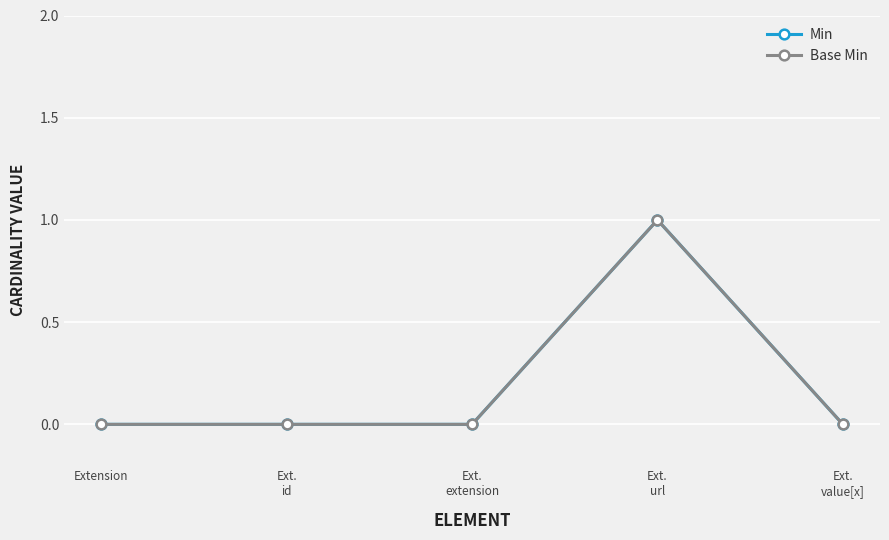

Does the chart have visible grid lines?

Yes